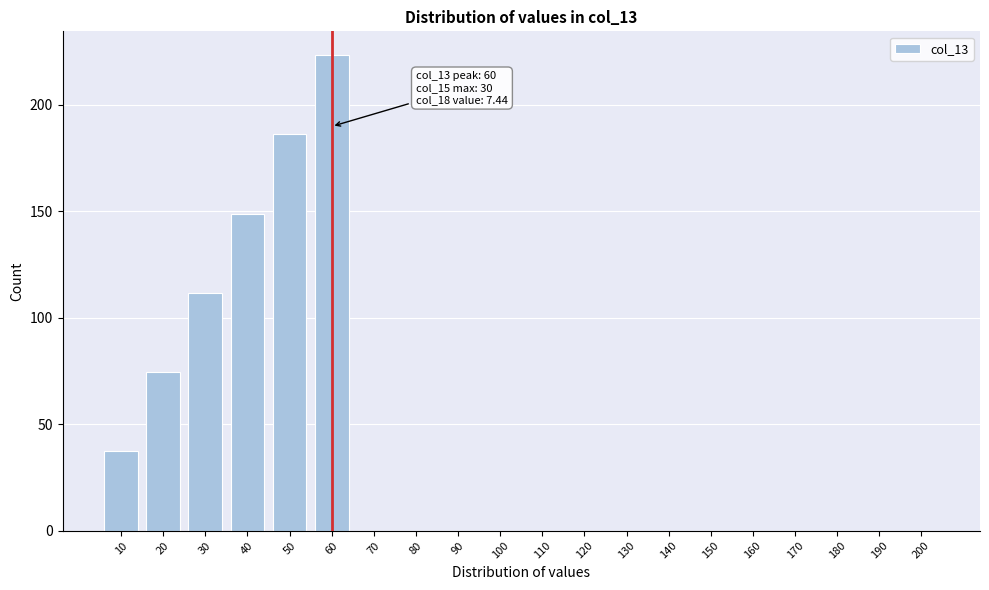

Reading right to left, list all the values displayed in this chart.

200=0.0	190=0.0	180=0.0	170=0.0	160=0.0	150=0.0	140=0.0	130=0.0	120=0.0	110=0.0	100=0.0	90=0.0	80=0.0	70=0.0	60=223.2	50=186.0	40=148.8	30=111.6	20=74.4	10=37.2